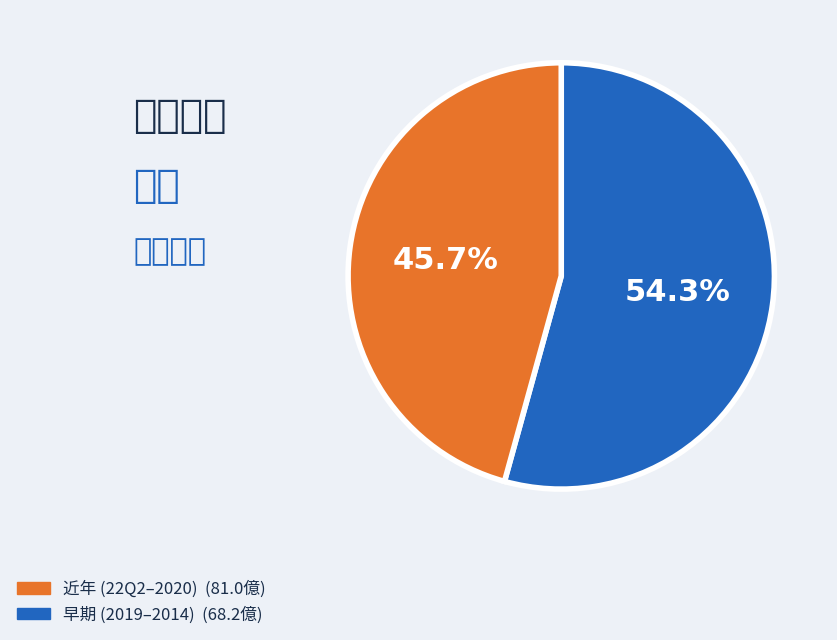

Is there a majority slice in this chart?

Yes